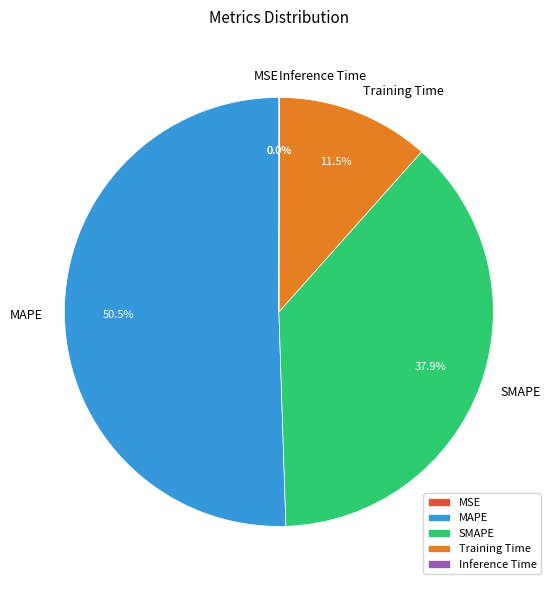

Do Inference Time and Training Time together represent more than half of the pie?

No